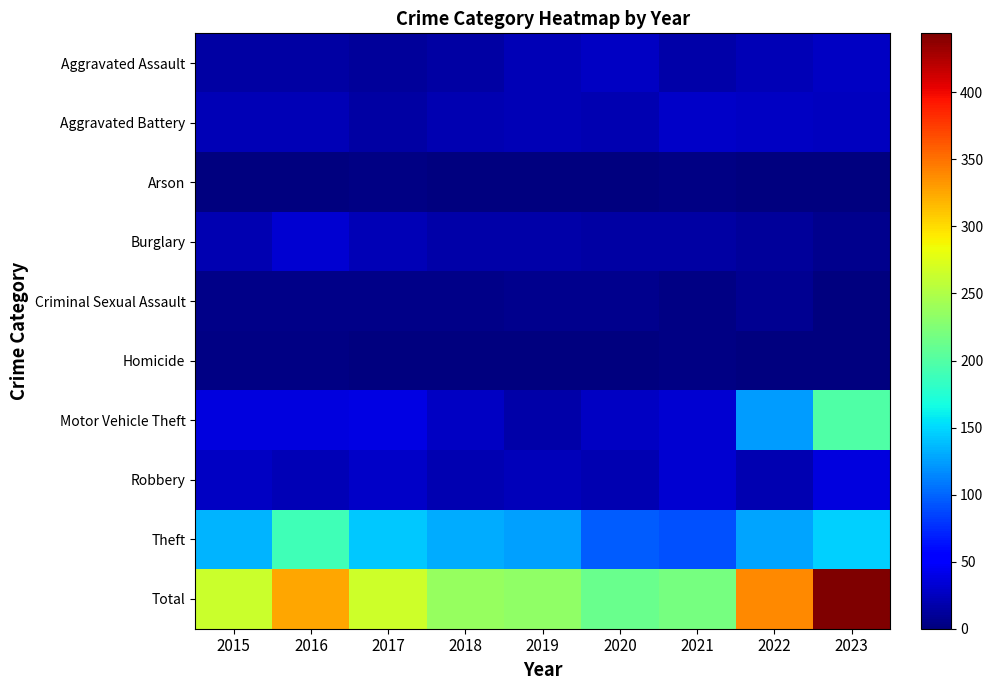

What is the total value across all series at 2022?

678